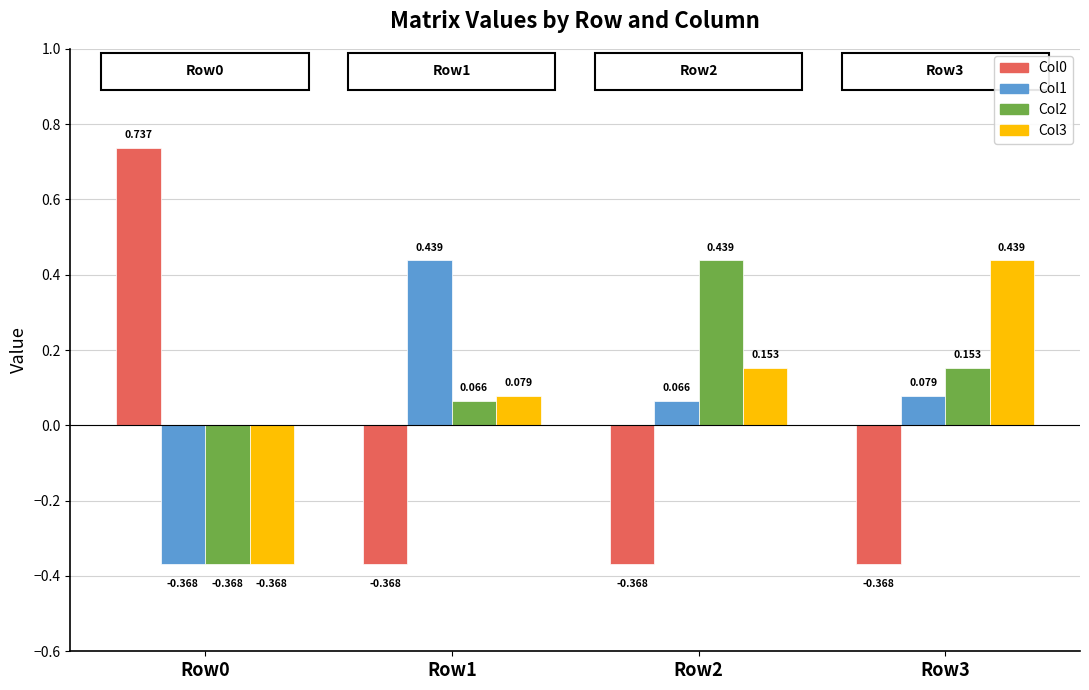

What is the total value across all series at Row2?

0.3